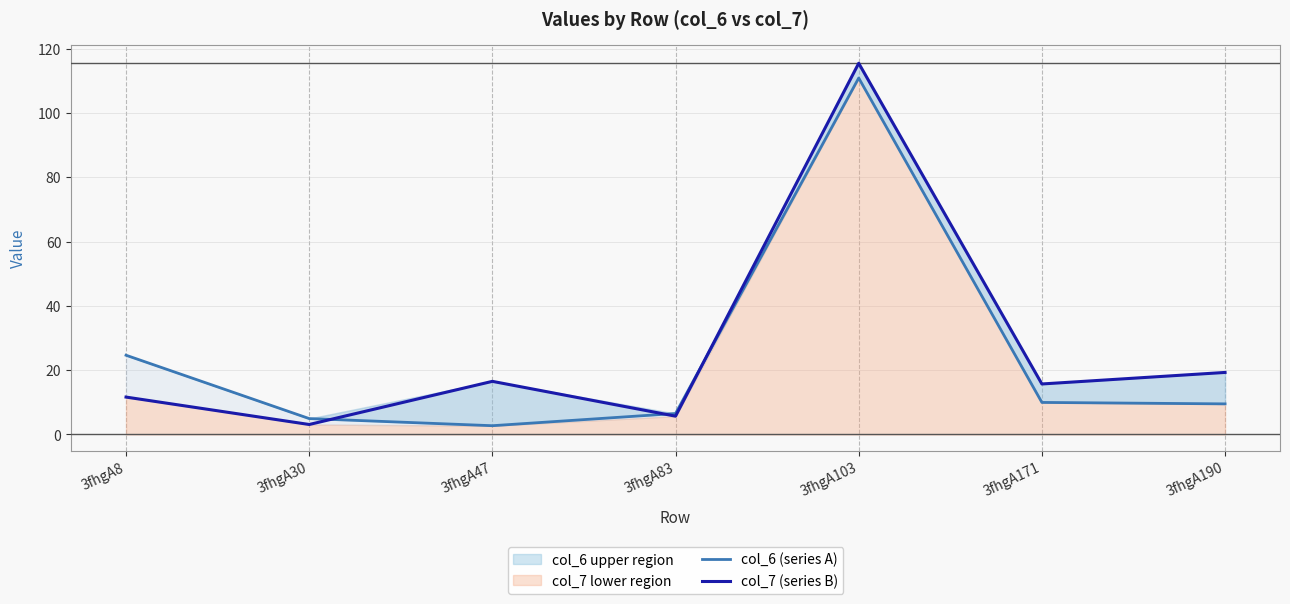

Between 3fhgA83 and 3fhgA103, which series saw the biggest shift?

col_7 (series B)